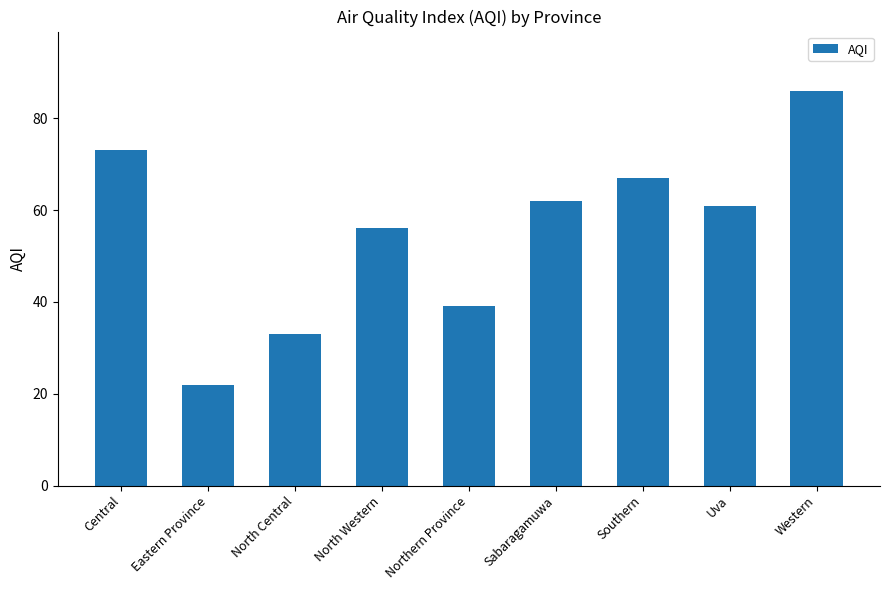

Are the bars grouped side by side (vs. stacked)?

No